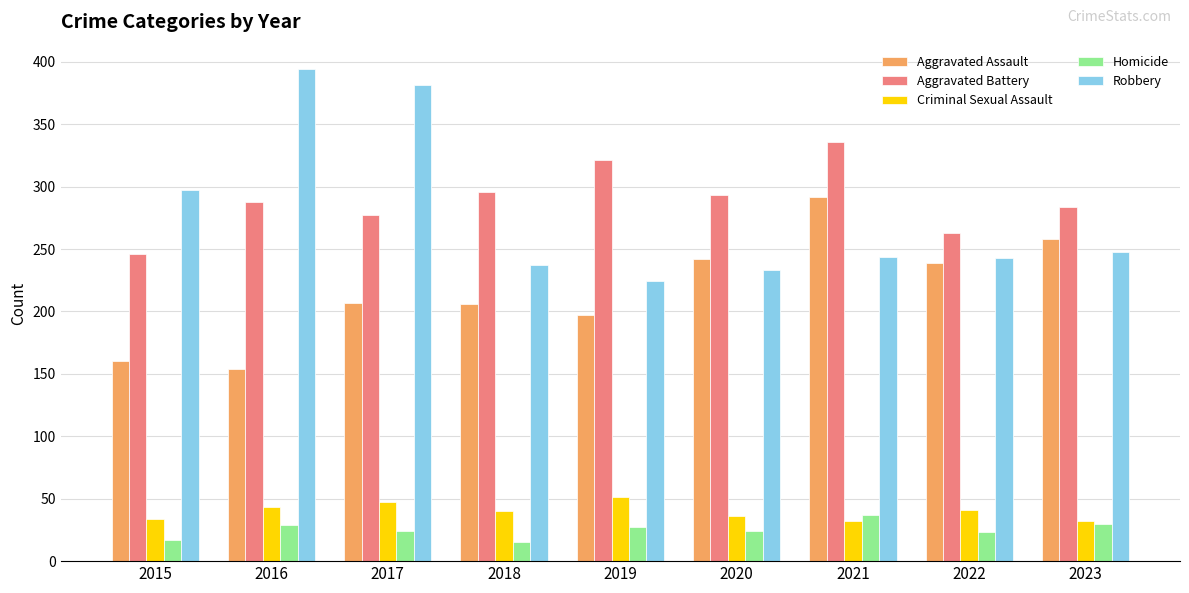

What is the spread (max minus min) of values at 2018?

281